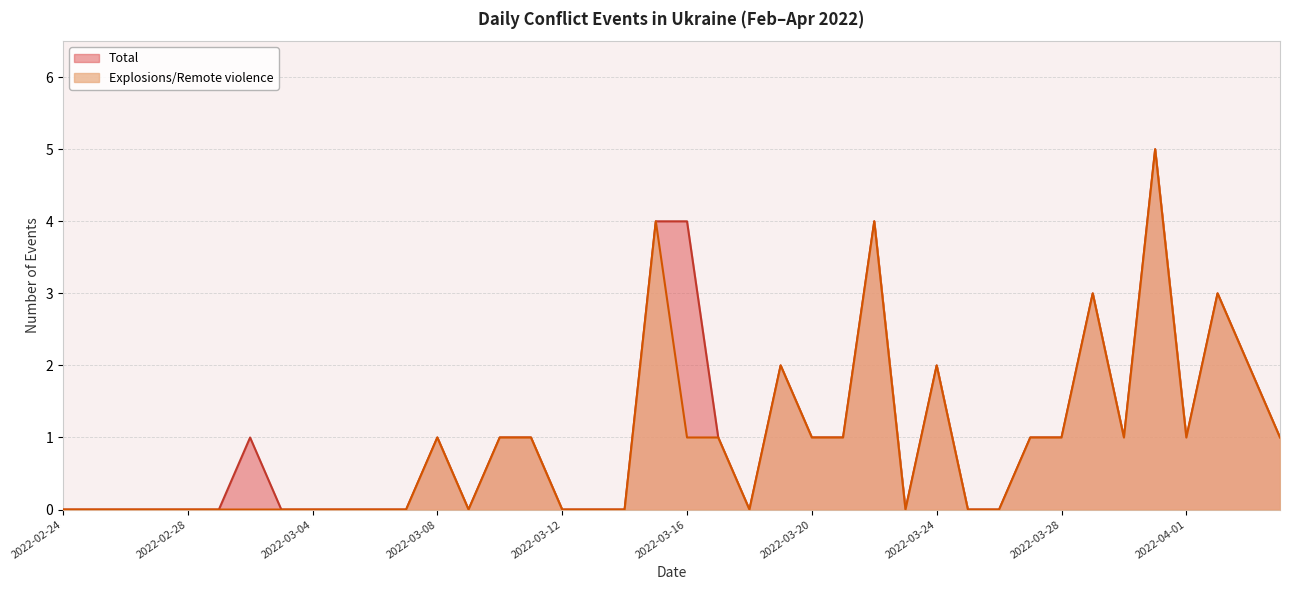

The value of Total at 2022-03-08 is 0. True or false?

False